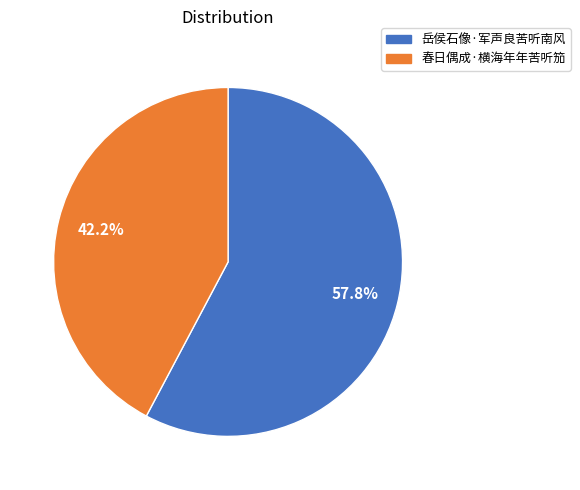

To the nearest percent, what percentage of the pie is 春日偶成·横海年年苦听笳?

42%